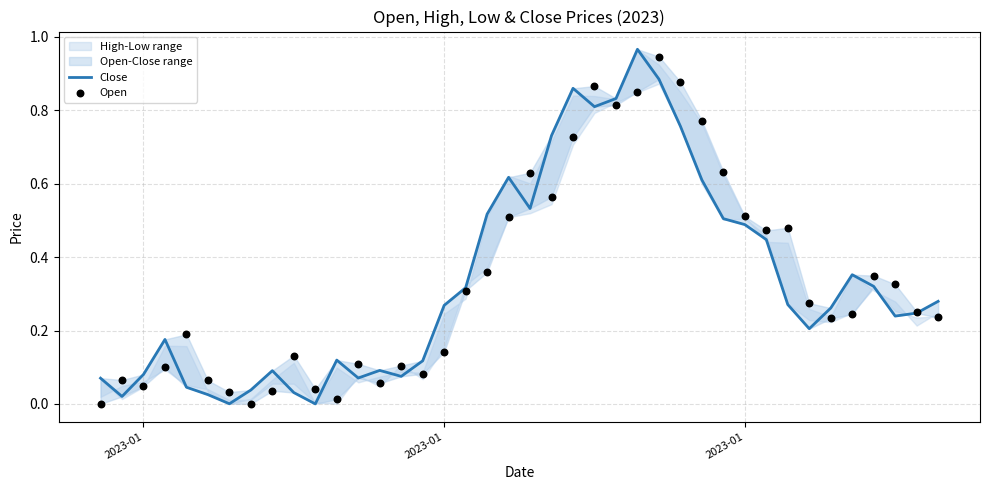

Is the value of Close at 24 greater than the value of Open at 23?

No